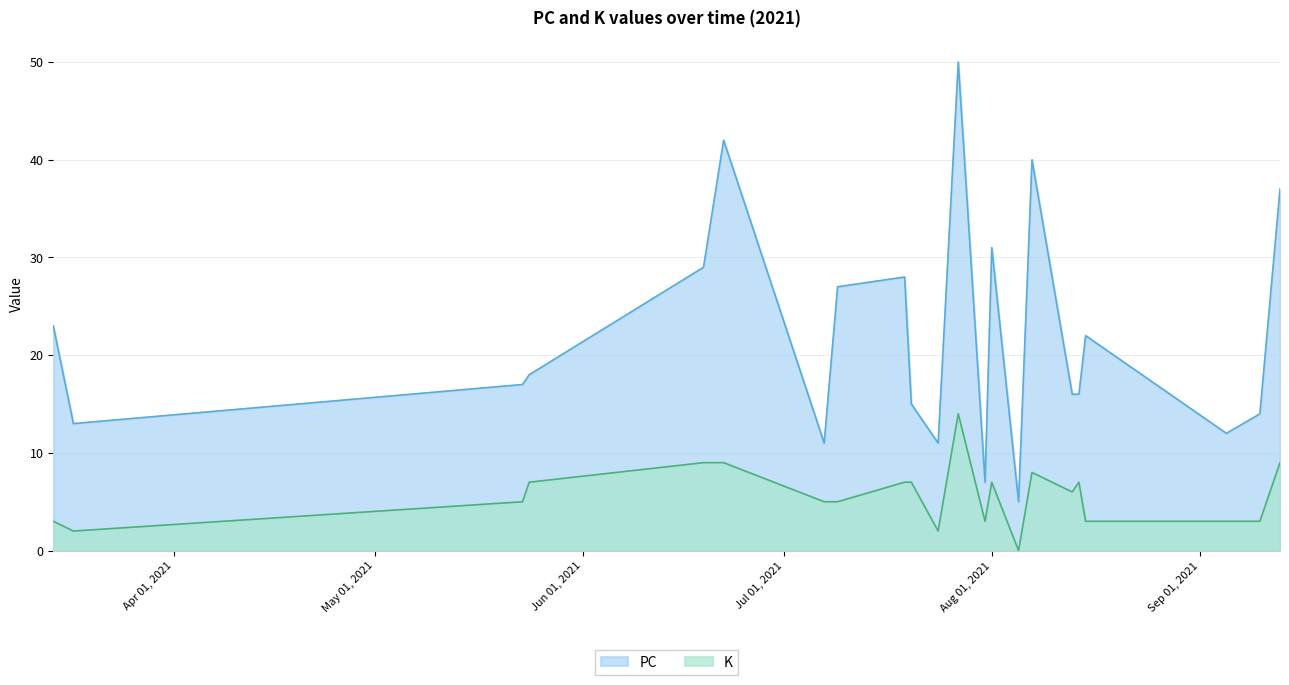

What is the difference between the maximum and minimum values in the K series?

14